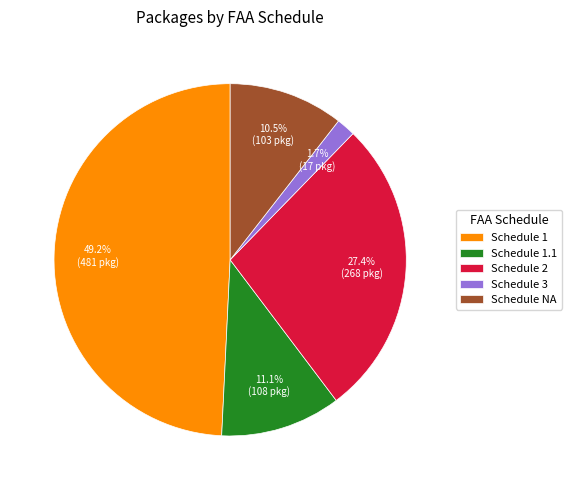

Between Schedule 3 and Schedule 2, which is larger?

Schedule 2